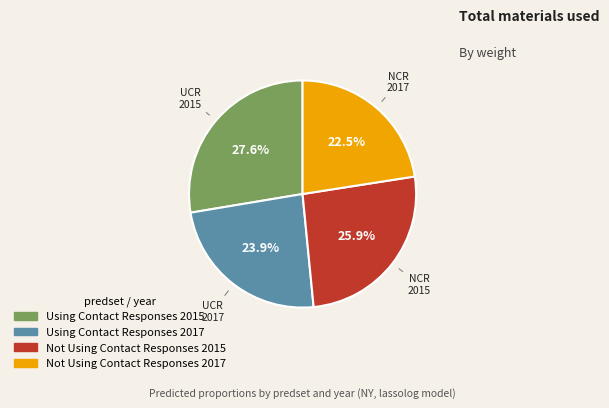

Does any single category account for the majority?

No